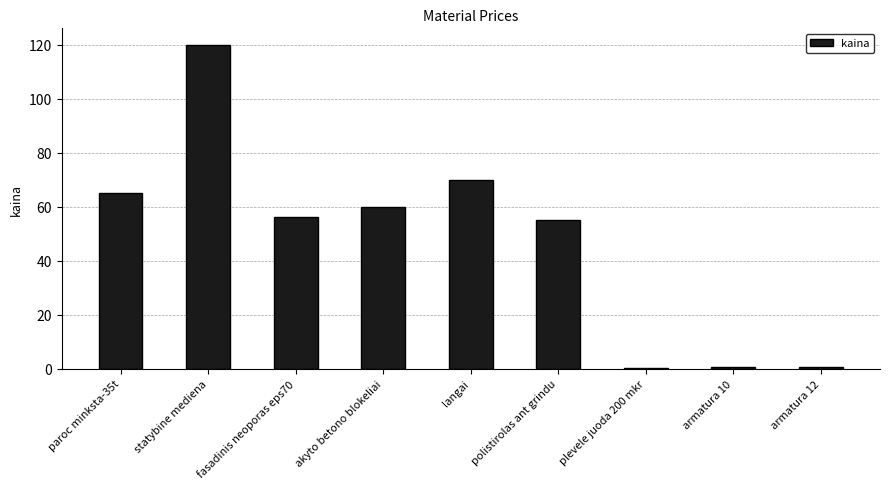

The value at polistirolas ant grindu is 86.1. True or false?

False